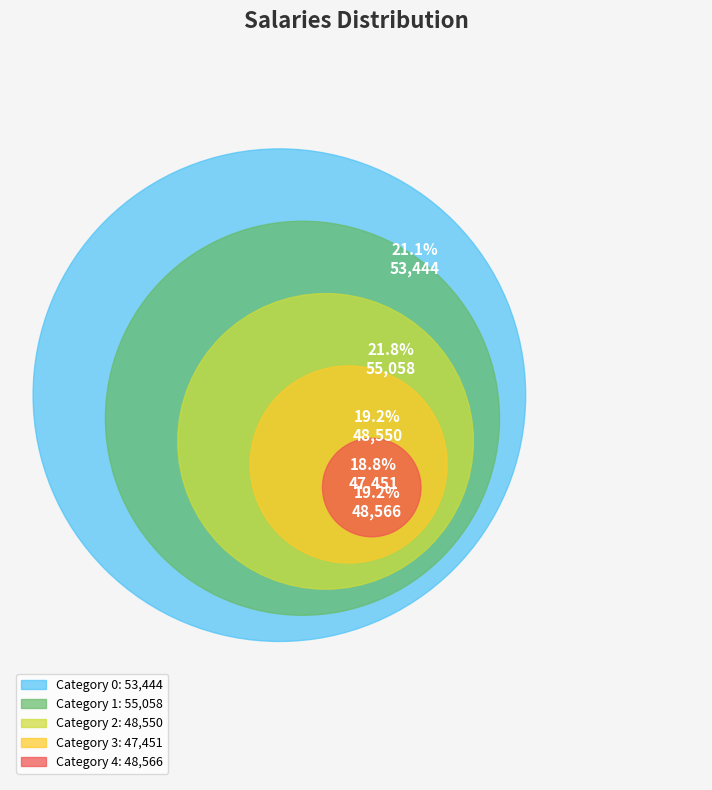

What percentage is the 1 slice, to the nearest percent?

22%